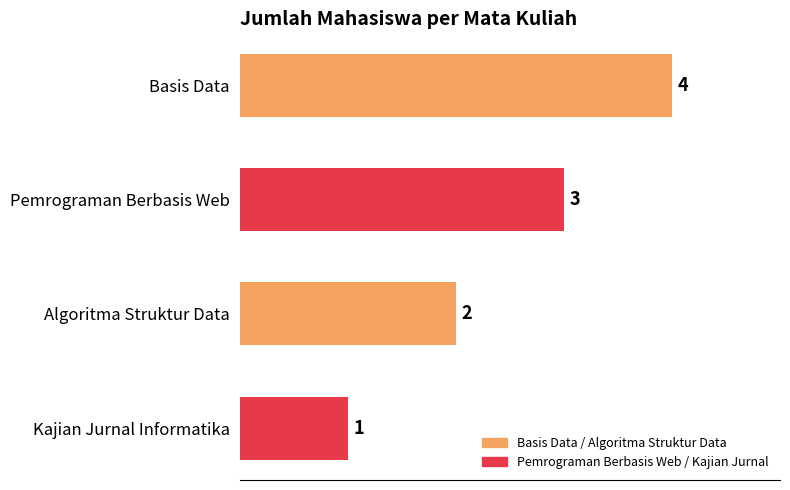

What is the minimum value shown in the chart?

1